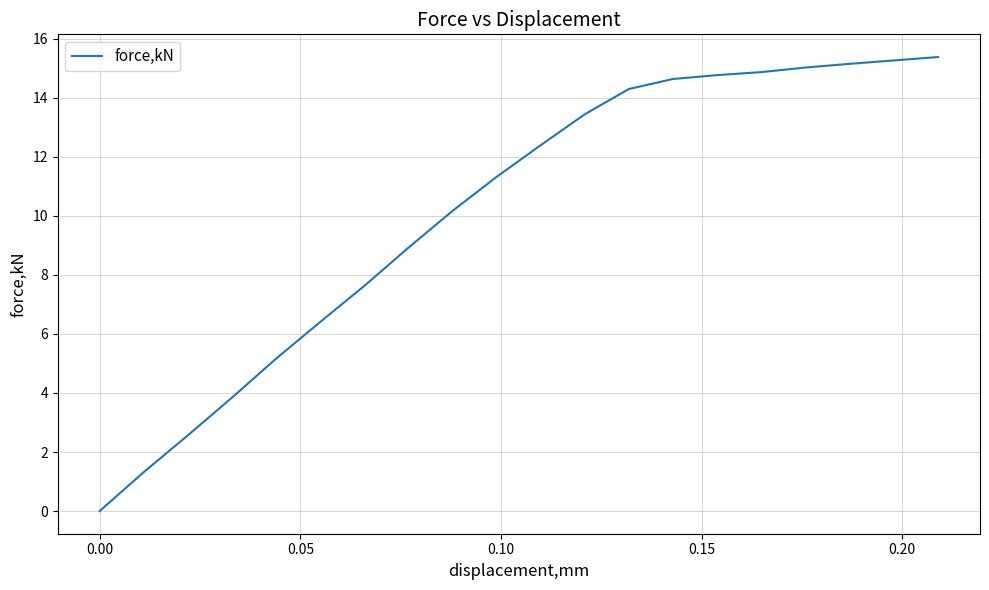

What is the difference between the maximum and minimum values?

15.4